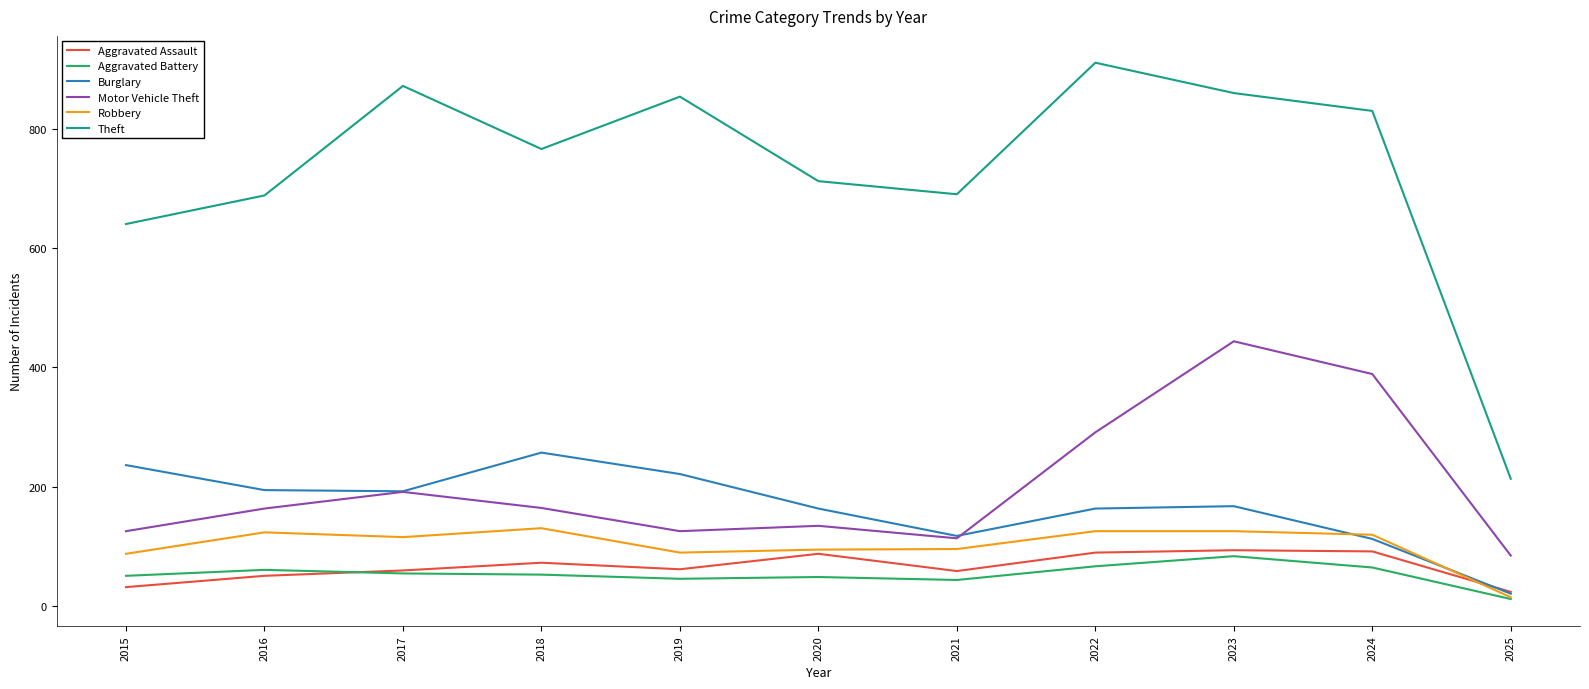

What are all the series names shown in the legend?

Aggravated Assault, Aggravated Battery, Burglary, Motor Vehicle Theft, Robbery, Theft